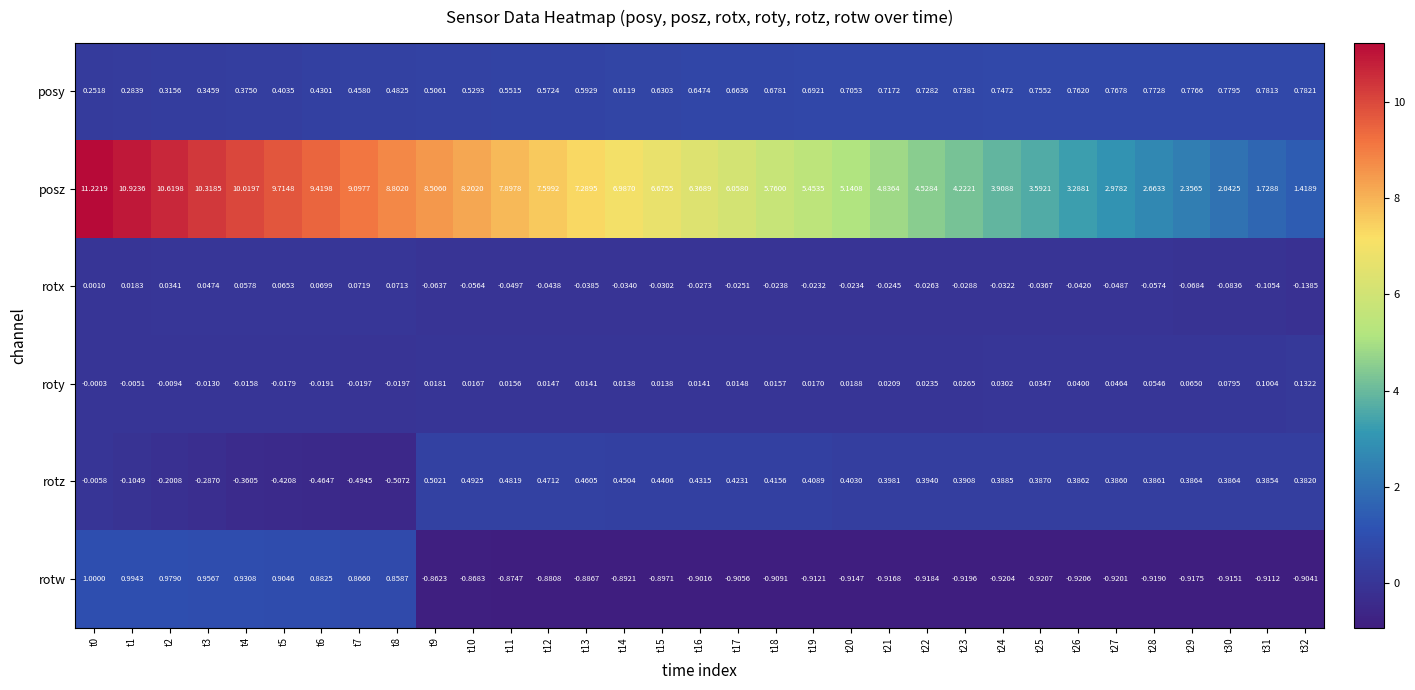

How many categories are shown in the chart?

33